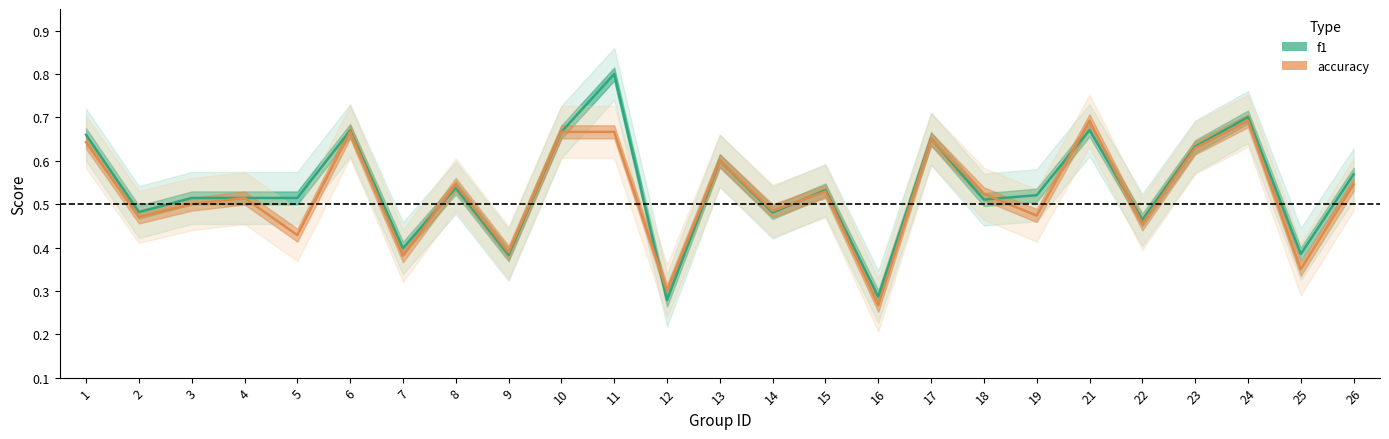

Reading left to right, transcribe all the data shown in this chart.

f1: 1=0.7	2=0.5	3=0.5	4=0.5	5=0.5	6=0.7	7=0.4	8=0.5	9=0.4	10=0.7	11=0.8	12=0.3	13=0.6	14=0.5	15=0.5	16=0.3	17=0.7	18=0.5	19=0.5	21=0.7	22=0.5	23=0.6	24=0.7	25=0.4	26=0.6
accuracy: 1=0.6	2=0.5	3=0.5	4=0.5	5=0.4	6=0.7	7=0.4	8=0.5	9=0.4	10=0.7	11=0.7	12=0.3	13=0.6	14=0.5	15=0.5	16=0.3	17=0.7	18=0.5	19=0.5	21=0.7	22=0.5	23=0.6	24=0.7	25=0.3	26=0.5